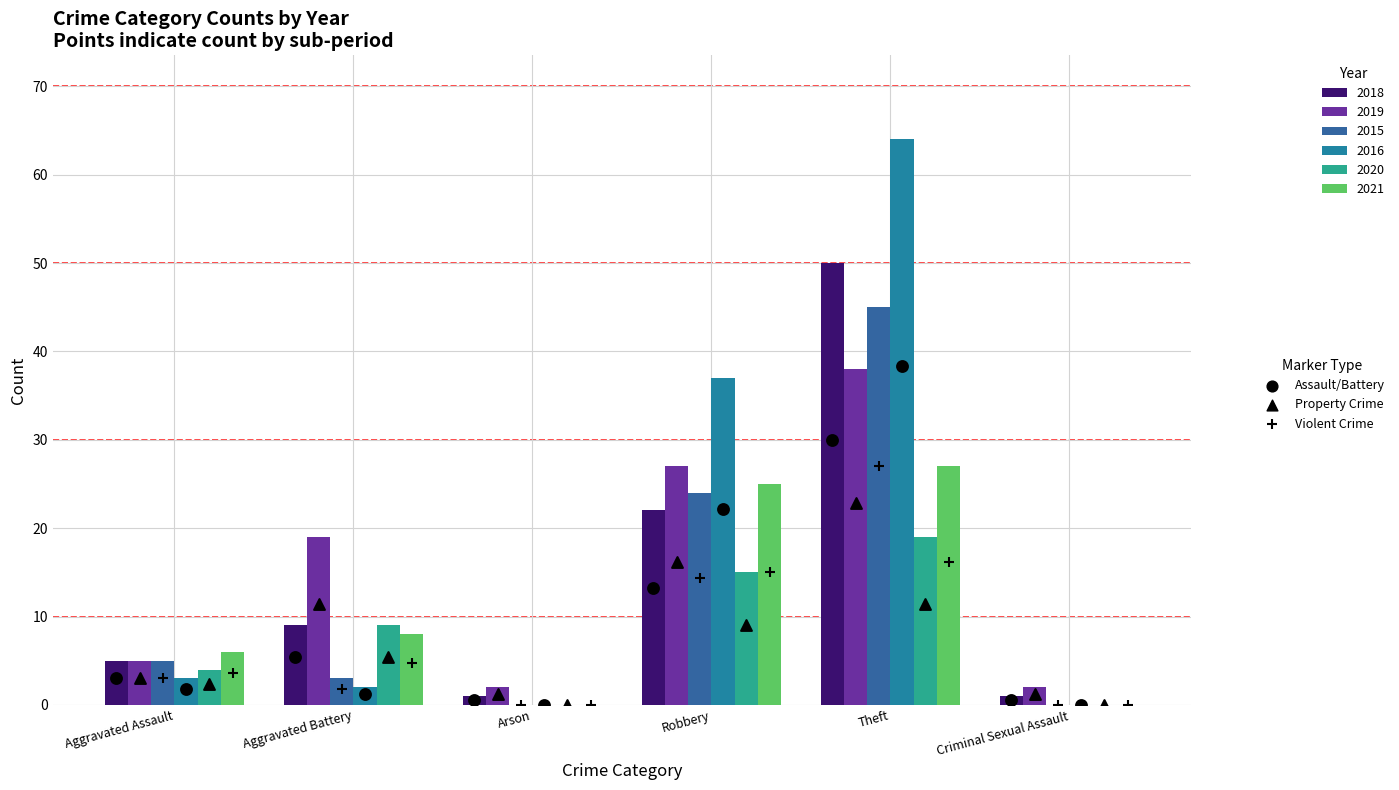

Is the value of 2020 at Robbery greater than the value of 2016 at Aggravated Battery?

Yes